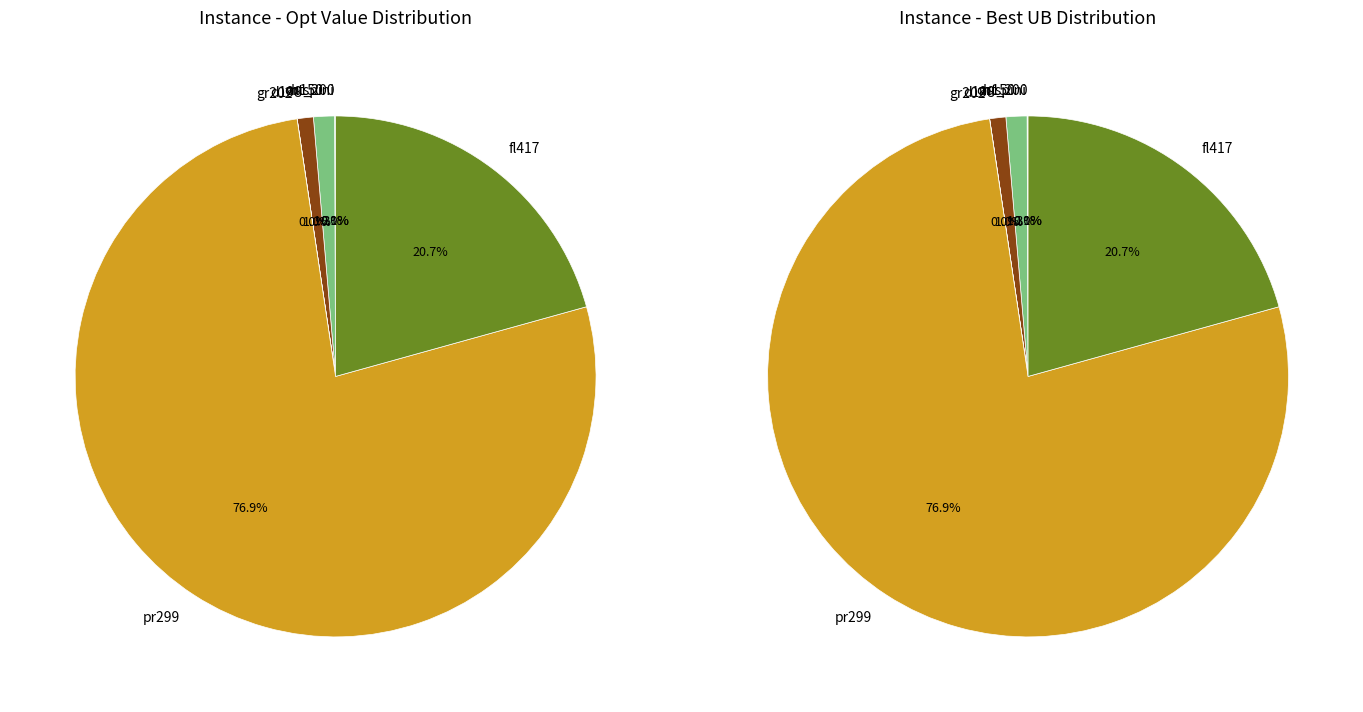

Which has a higher value, fl417 or ruspini?

fl417